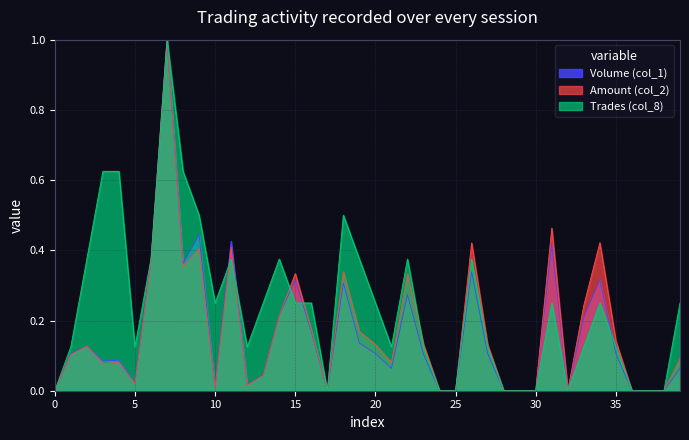

Does the chart display data point markers on the line(s)?

No